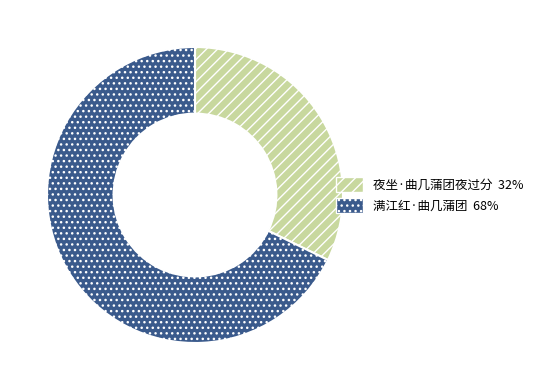

Is there a majority slice in this chart?

Yes